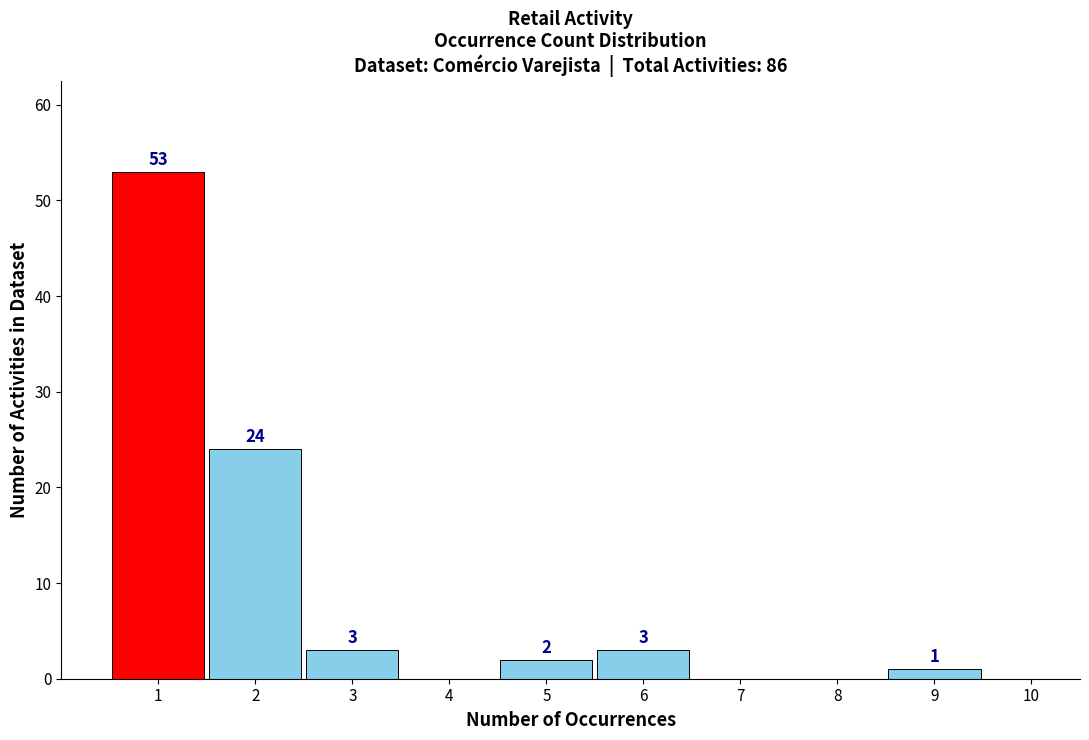

Which range on the x-axis has the tallest bar?

0.5 to 1.5